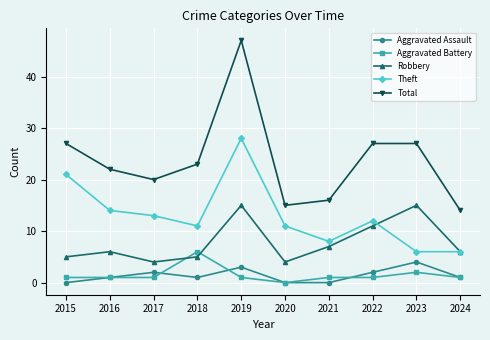

True or false: Theft and Aggravated Assault cross at least once.

False